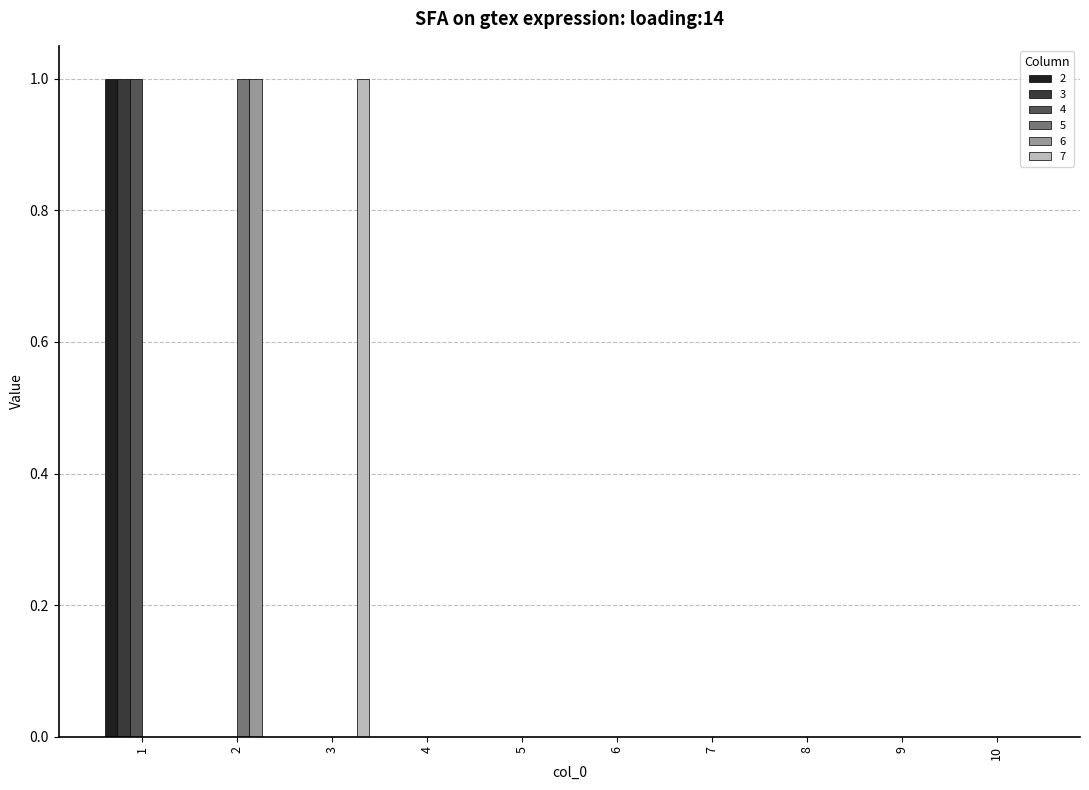

Is it true that 7 equals 0 at 10?

True